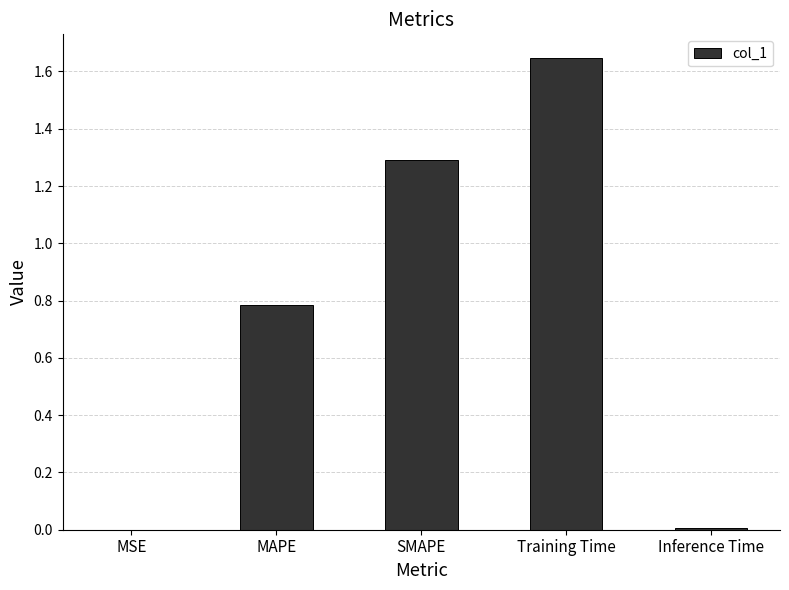

Which label corresponds to the largest value in the chart?

Training Time